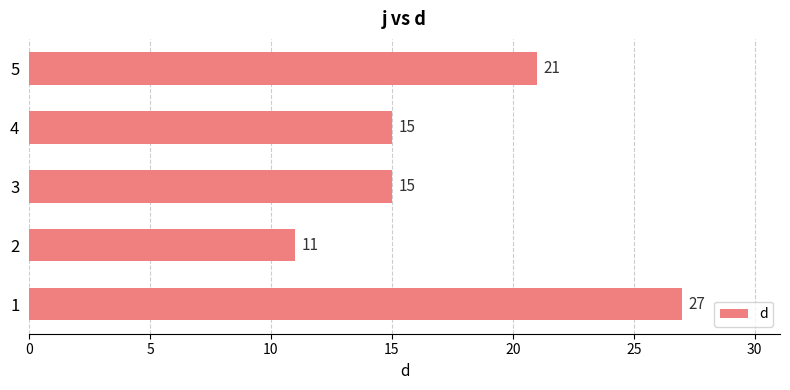

The value at 4 is 23. True or false?

False